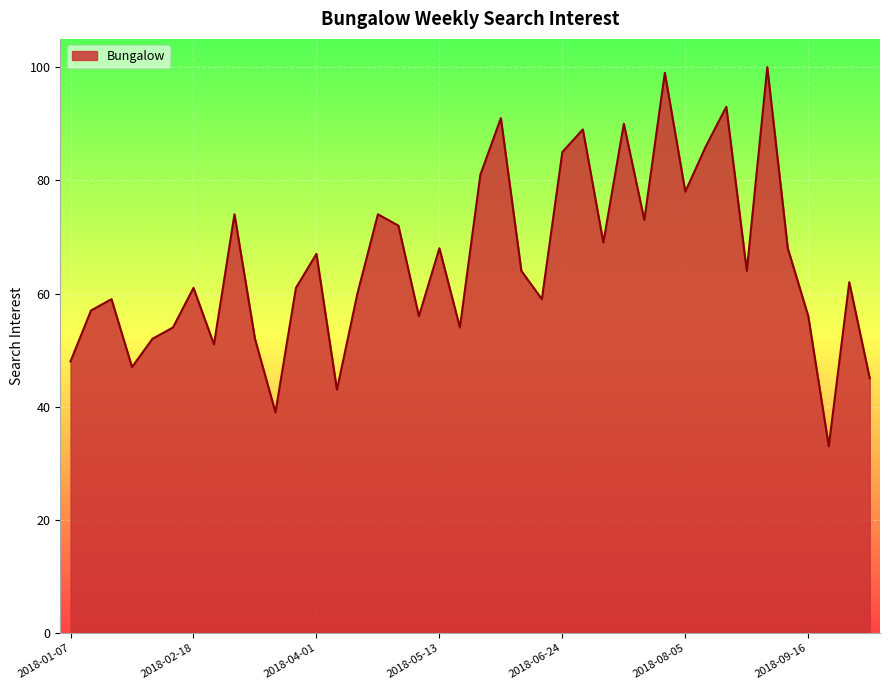

What is the maximum value shown in the chart?

100